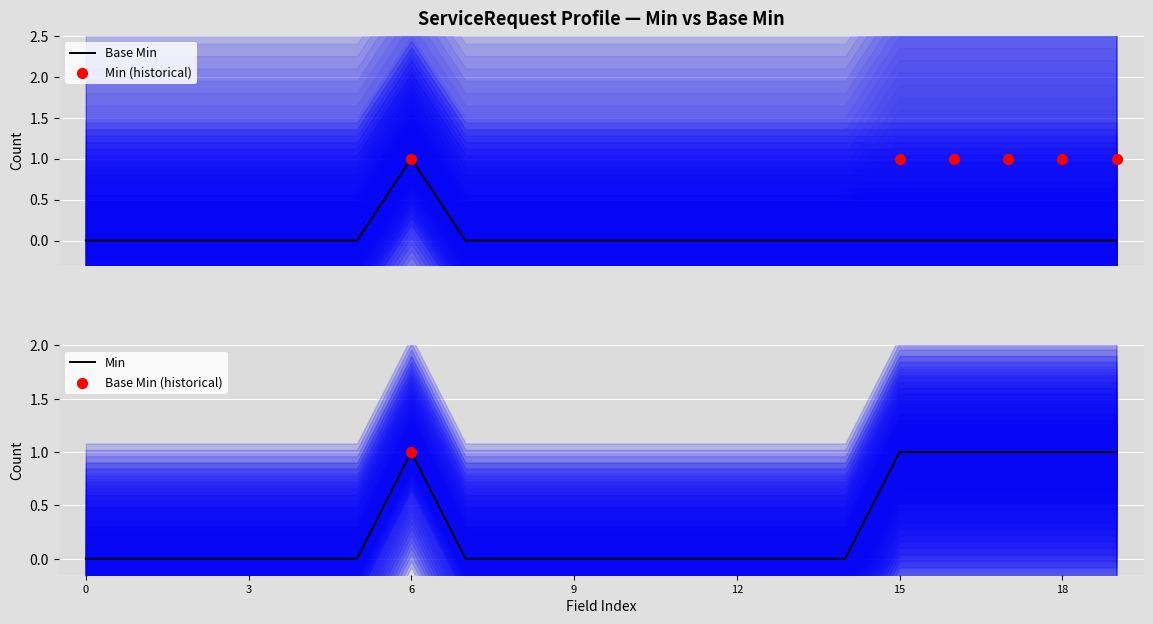

Which series has the widest spread of Y values?

Base Min